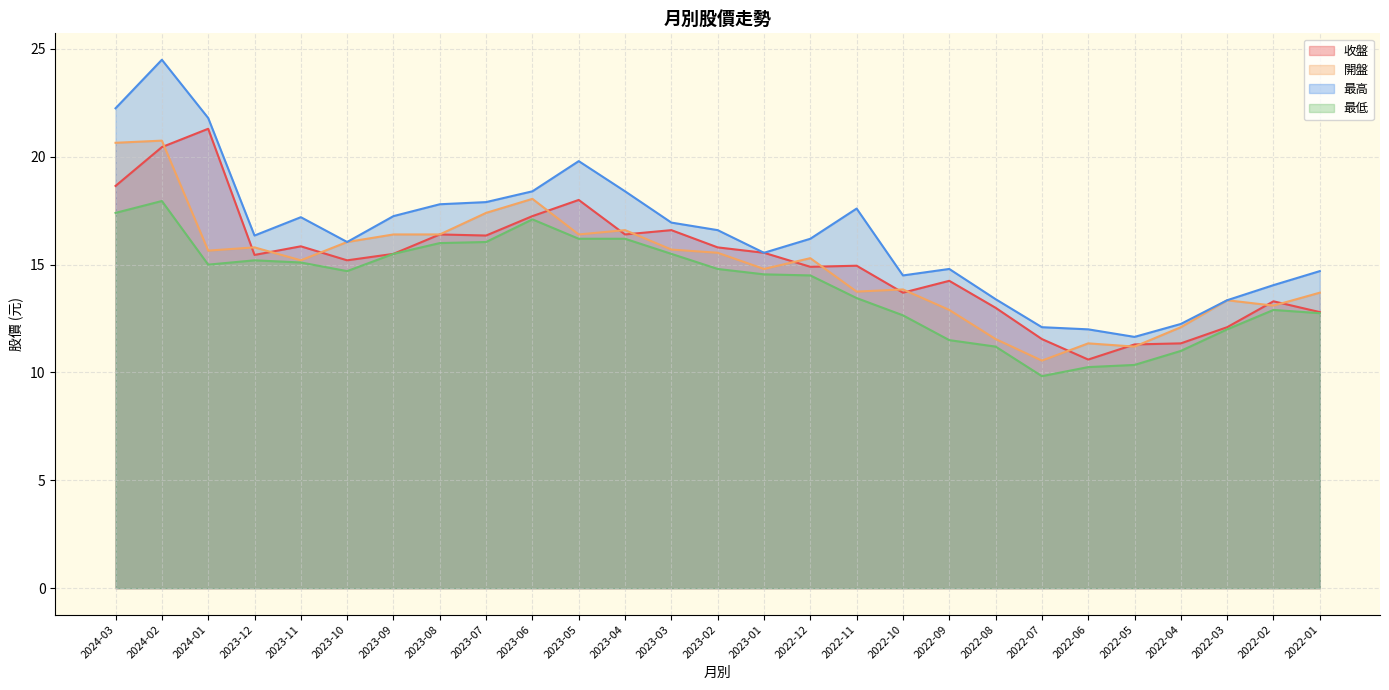

Where is 最高 nearest to the value 18?

2023-07